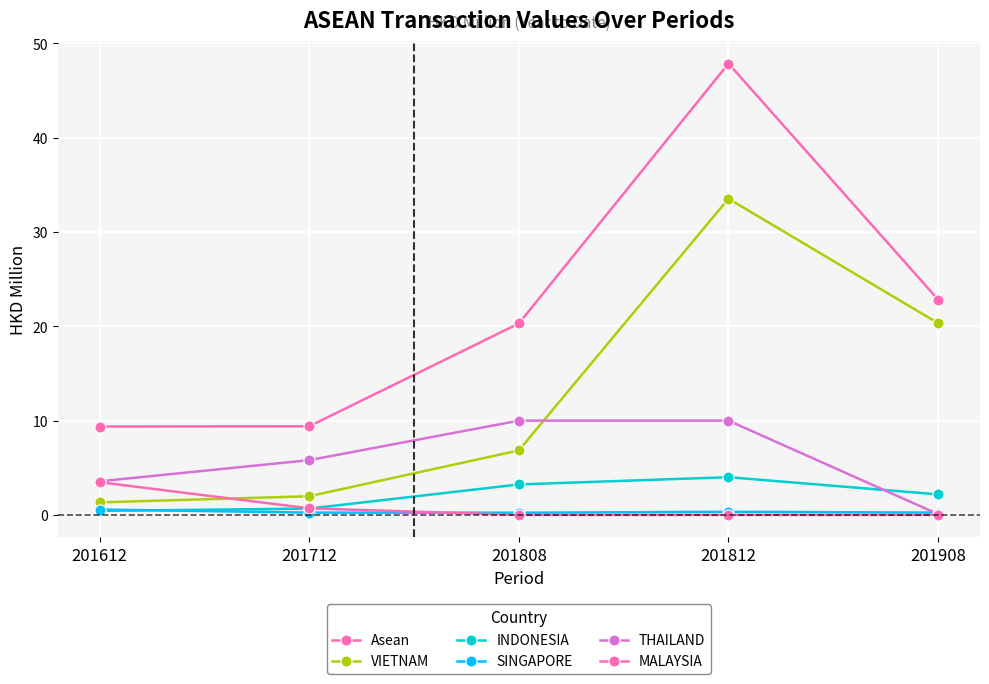

Which series has the largest total across all categories?

Asean